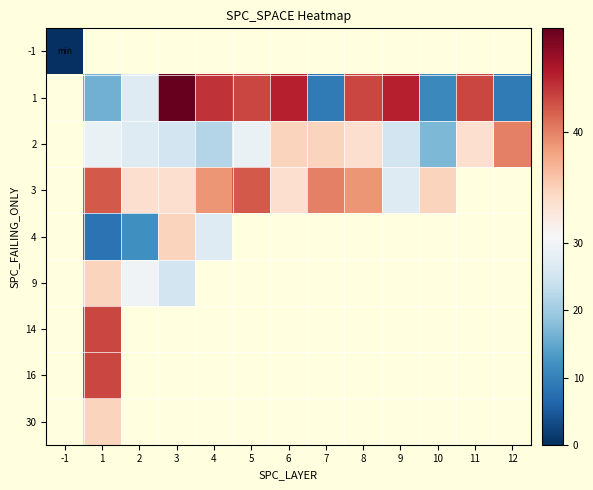

How many distinct data groups are displayed?

9